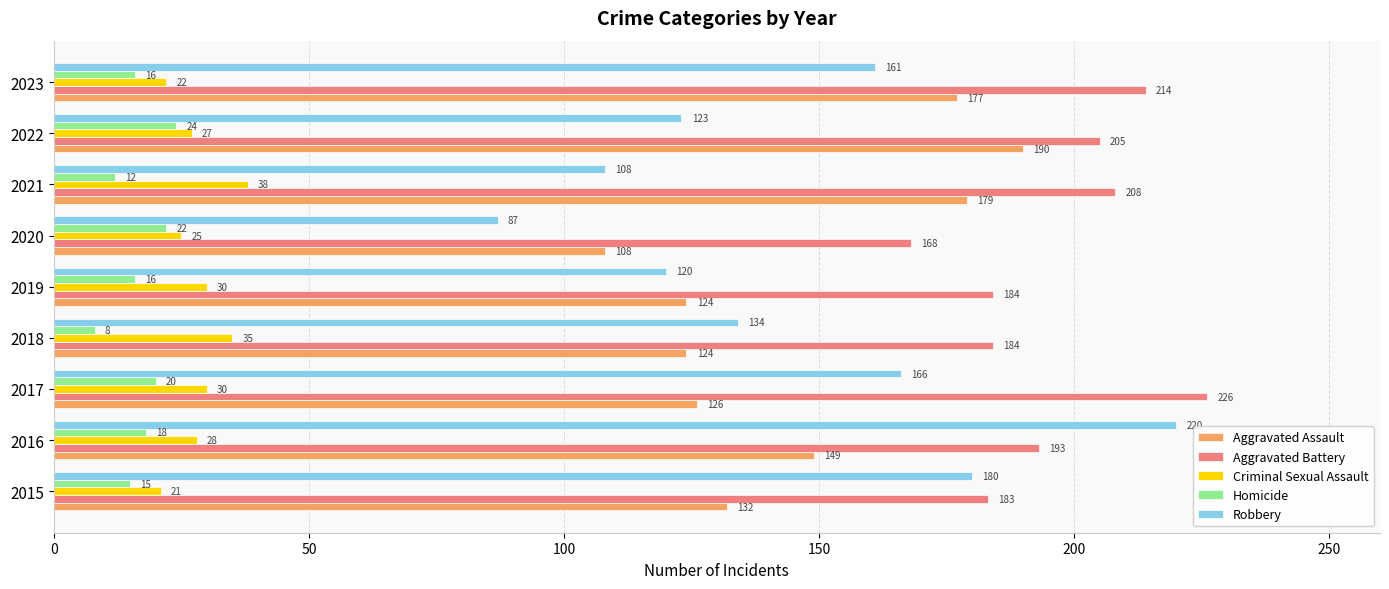

List the labels in order of Robbery value, largest first.

2016, 2015, 2017, 2023, 2018, 2022, 2019, 2021, 2020